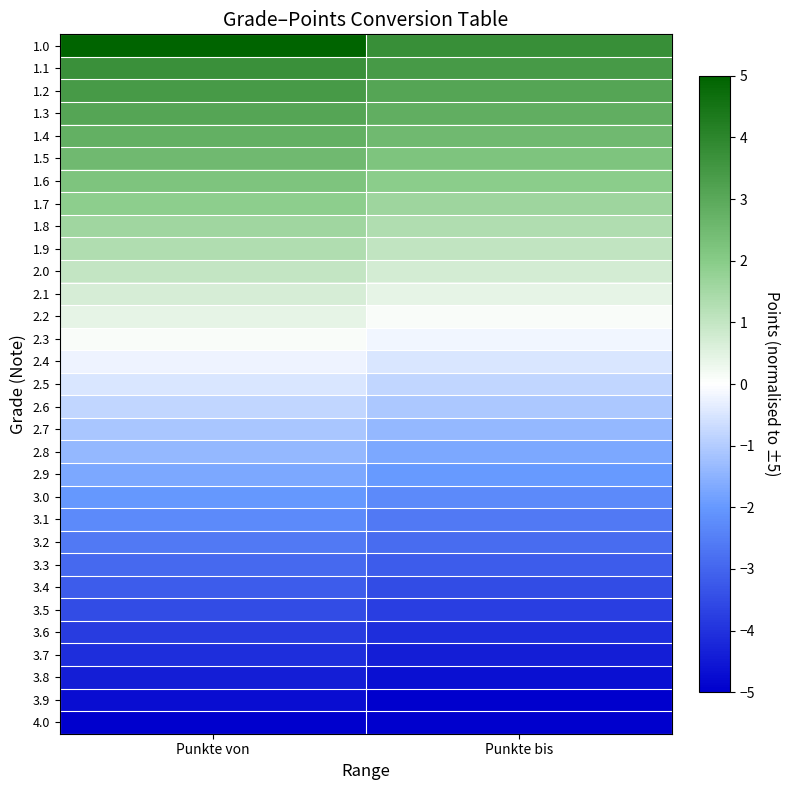

At which category does the chart reach its minimum across all series?

Punkte von